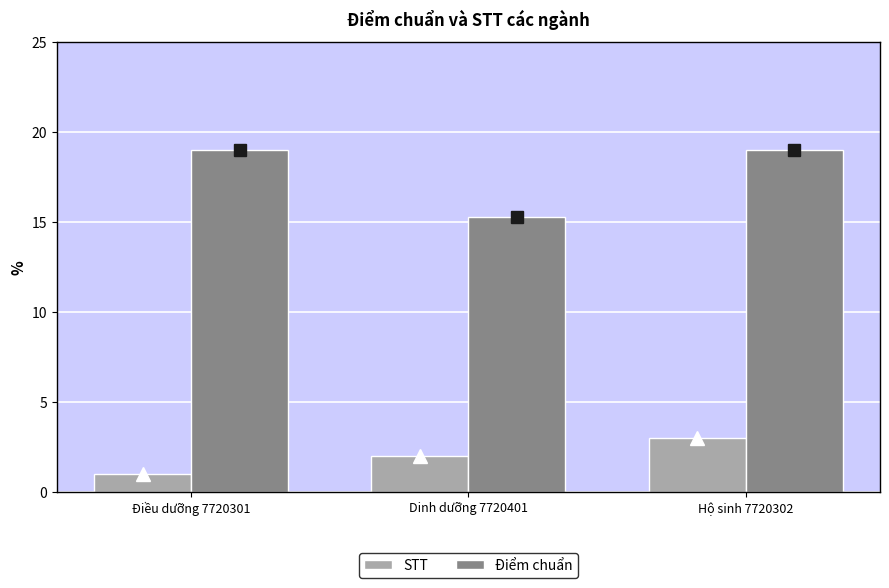

Read the STT value at Hộ sinh 7720302.

3.0